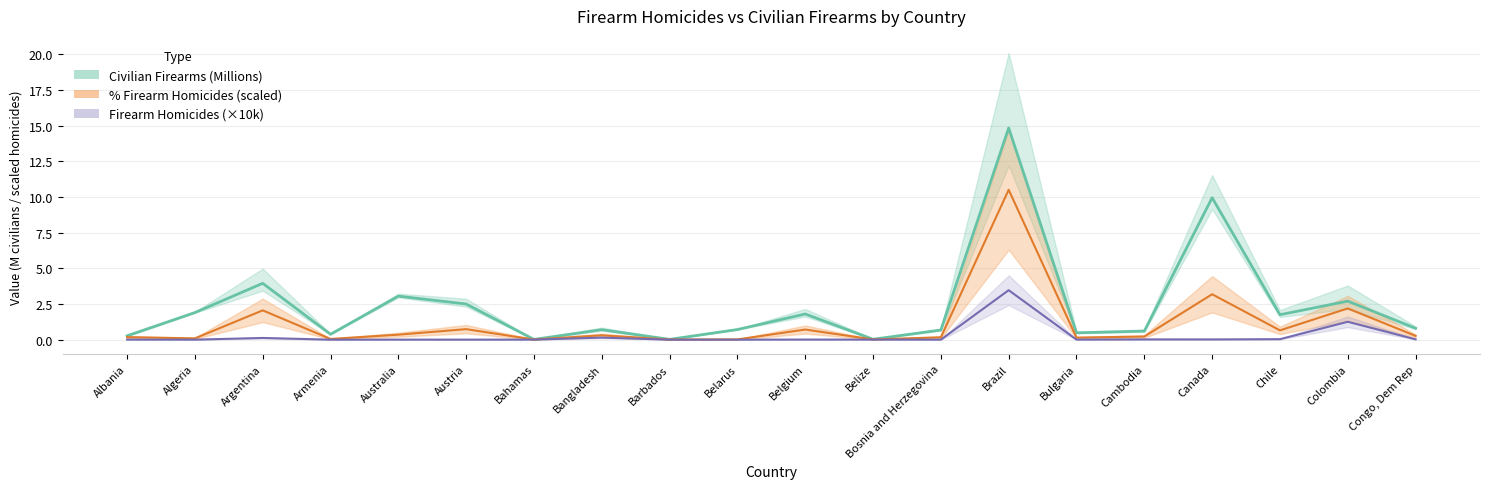

Which has a higher value, Albania or Bosnia and Herzegovina?

Albania